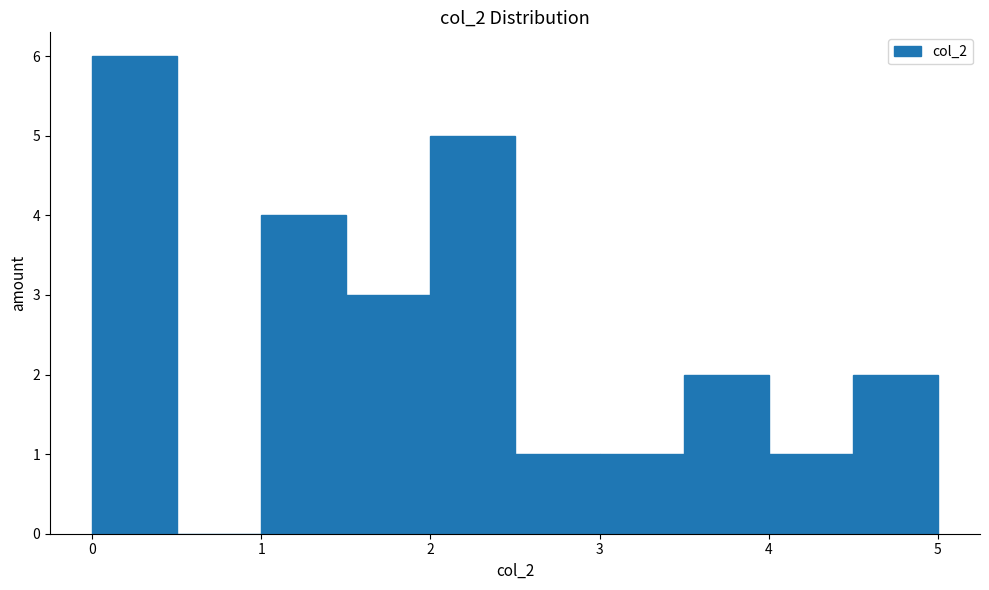

Reading left to right, list every bar in this chart as the range it spans on the x-axis followed by its height. The values are not printed on the chart, so give them approximately, as read against the axis.

0.0 to 0.5: 6
0.5 to 1.0: 0
1.0 to 1.5: 4
1.5 to 2.0: 3
2.0 to 2.5: 5
2.5 to 3.0: 1
3.0 to 3.5: 1
3.5 to 4.0: 2
4.0 to 4.5: 1
4.5 to 5.0: 2